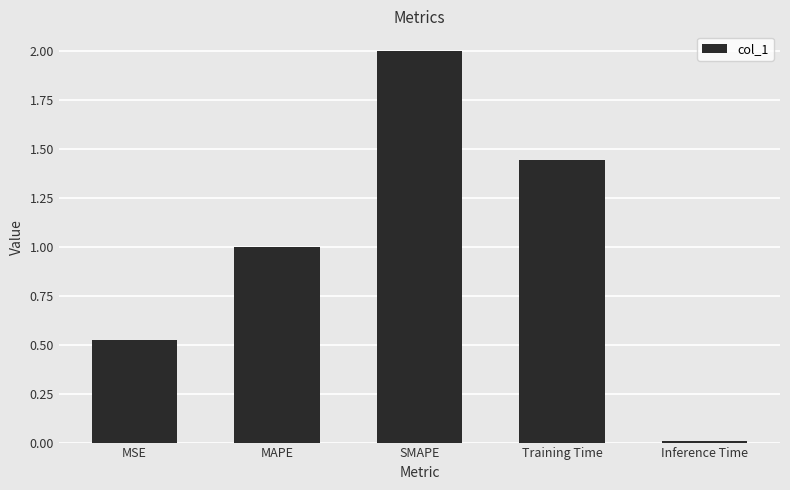

What position from the left is Inference Time?

5